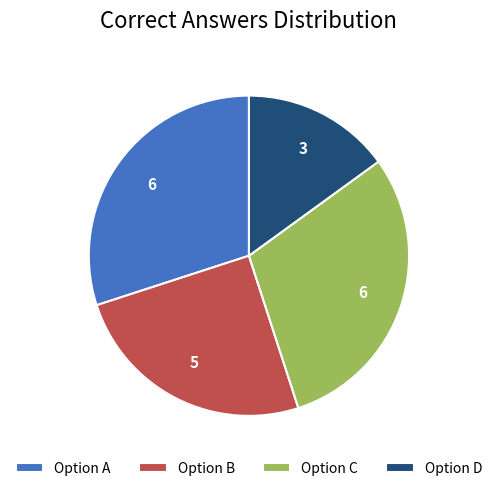

Which slice is the smallest?

Option D